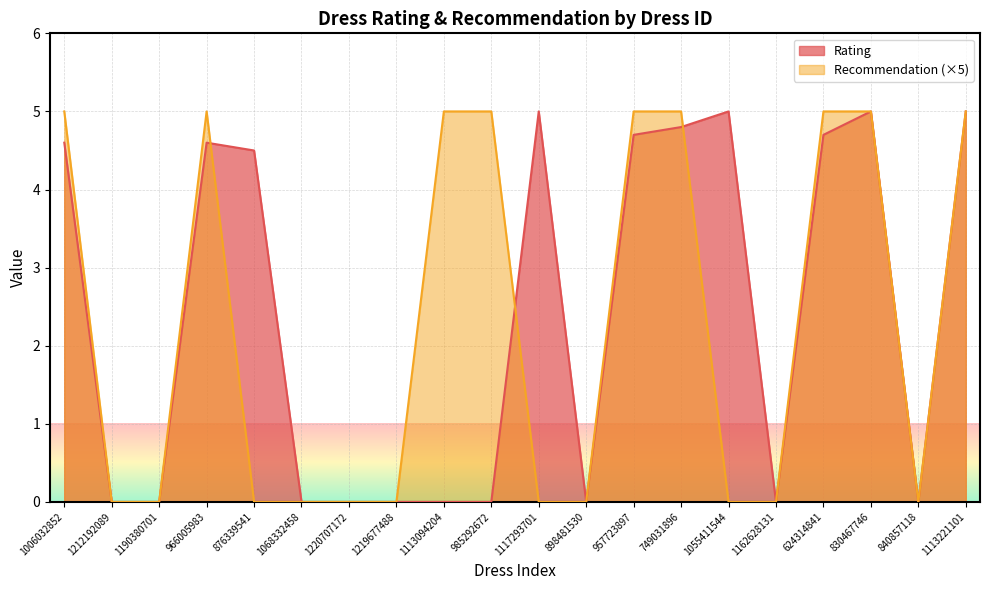

List the labels in order of Recommendation value, smallest first.

1212192089, 1190380701, 876339541, 1068332458, 1220707172, 1219677488, 1117293701, 898481530, 1055411544, 1162628131, 840857118, 1006032852, 966005983, 1113094204, 985292672, 957723897, 749031896, 624314841, 830467746, 1113221101